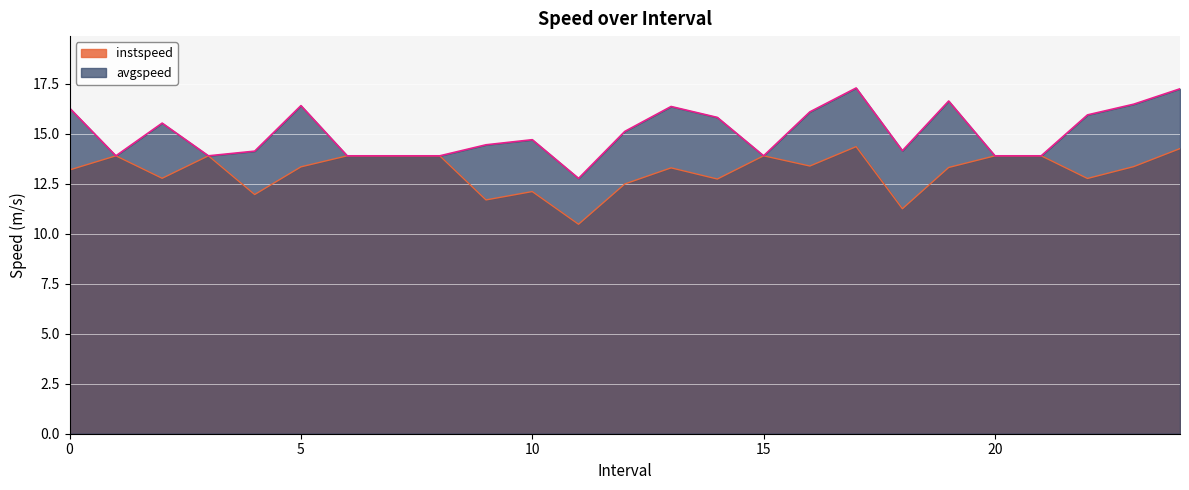

True or false: avgspeed has more than 1 interior local peaks.

True